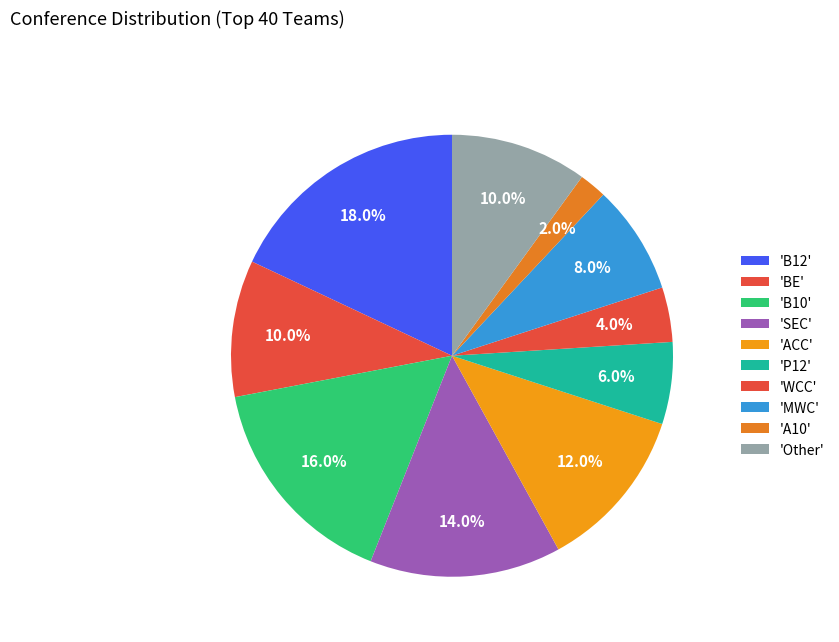

How many segments does this pie chart have?

10